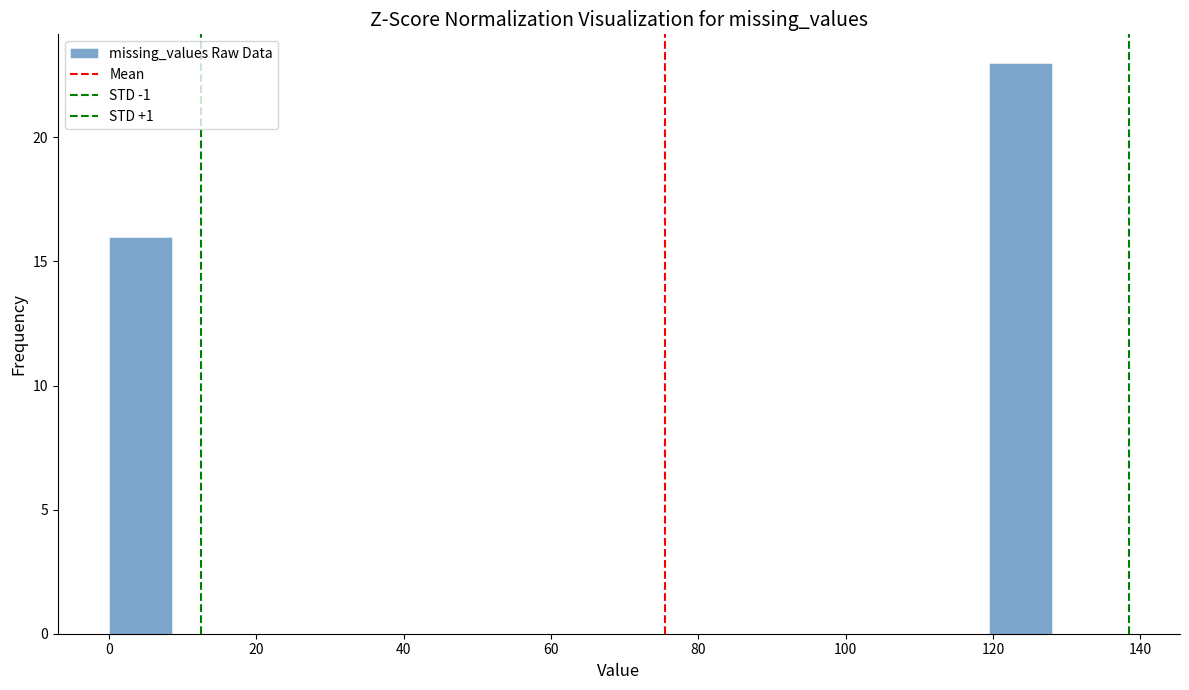

Reading left to right, list every bar in this chart as the range it spans on the x-axis followed by its height. Neither the bar edges nor the heights are printed on the chart, so give them approximately, as read against the axes.

0 to 8: 16
8 to 18: 0
18 to 26: 0
26 to 34: 0
34 to 42: 0
42 to 52: 0
52 to 60: 0
60 to 68: 0
68 to 76: 0
76 to 86: 0
86 to 94: 0
94 to 102: 0
102 to 110: 0
110 to 120: 0
120 to 128: 23